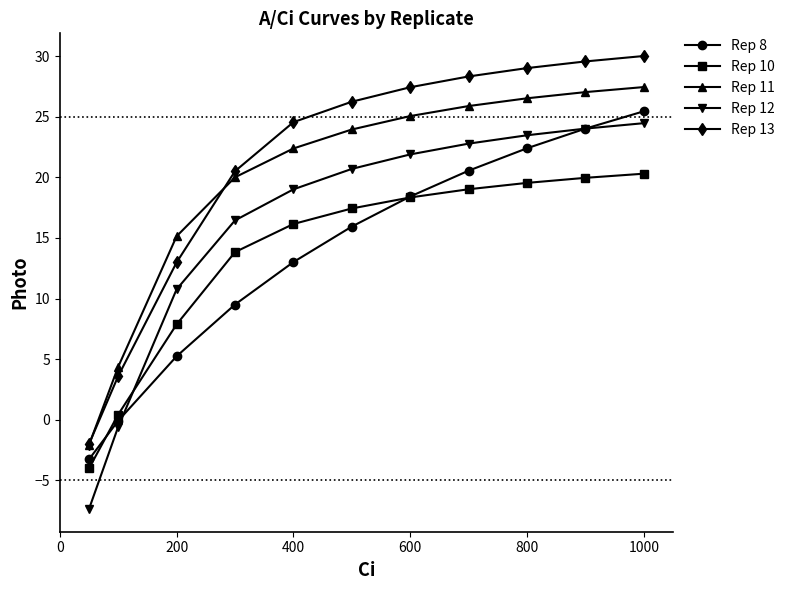

At how many categories does at least one series exceed 1?

10